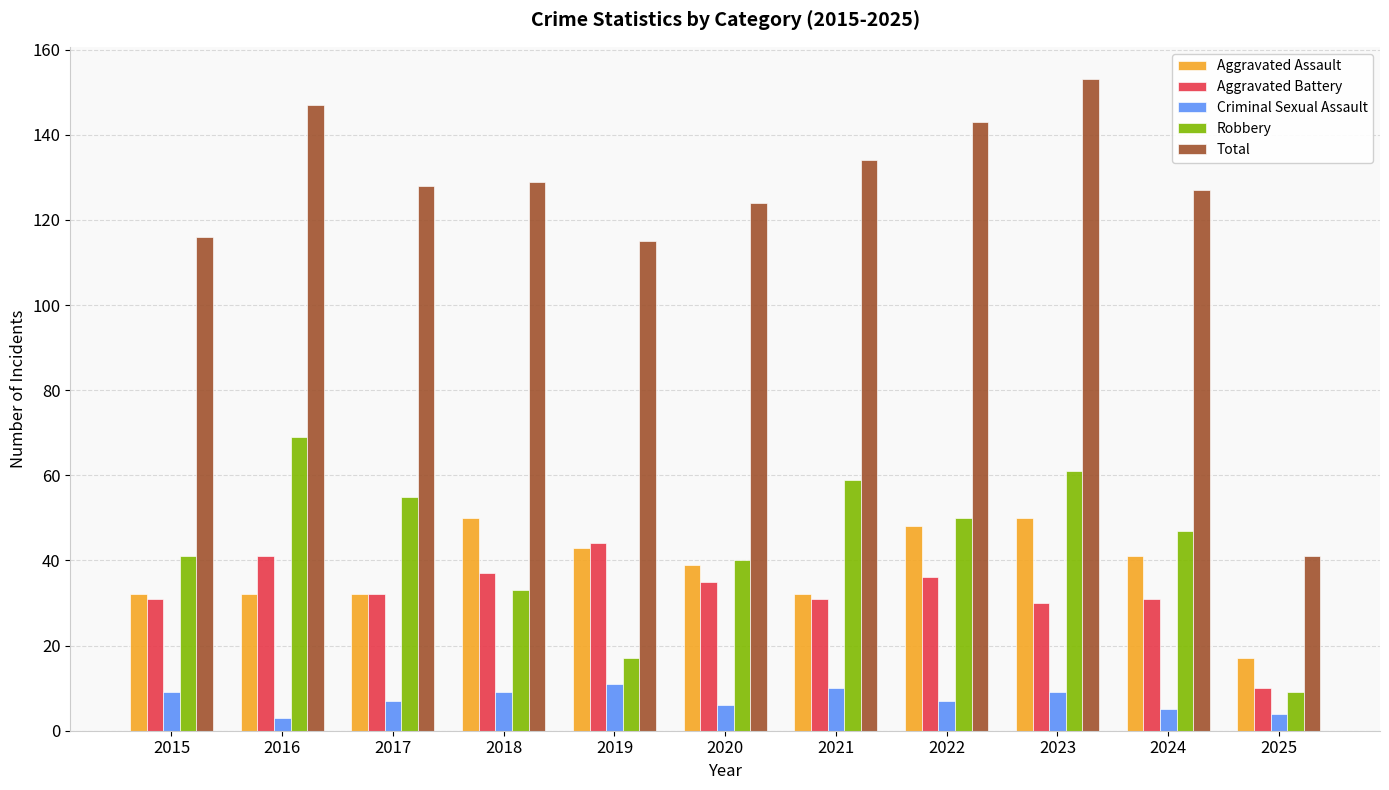

What is the spread (max minus min) of values at 2024?

122